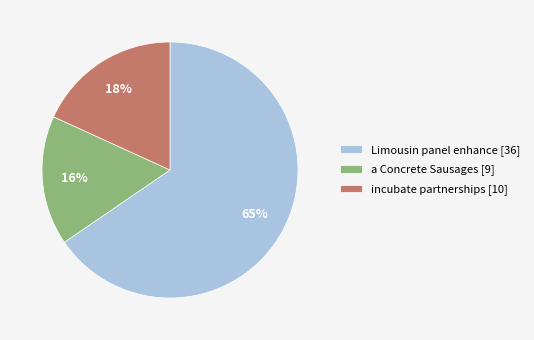

How many slices are in this pie chart?

3